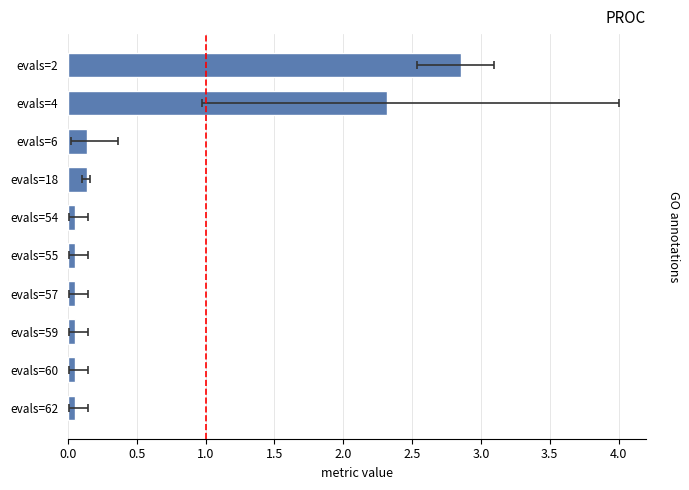

Reading left to right, what are all the values shown in this chart?

2.9	2.3	0.1	0.1	0.1	0.1	0.1	0.1	0.1	0.1